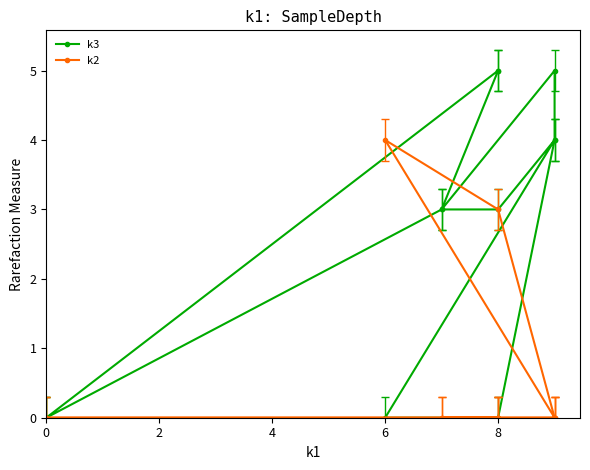

Count the k3 values in the range 0 to 5.

12